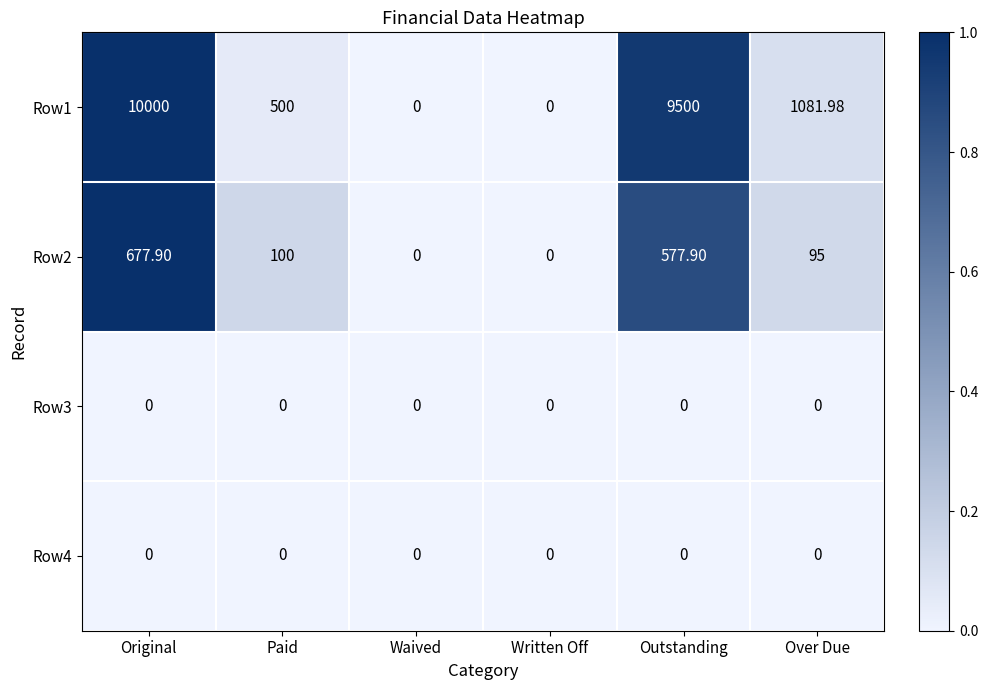

Which label corresponds to the largest value in the chart?

Original